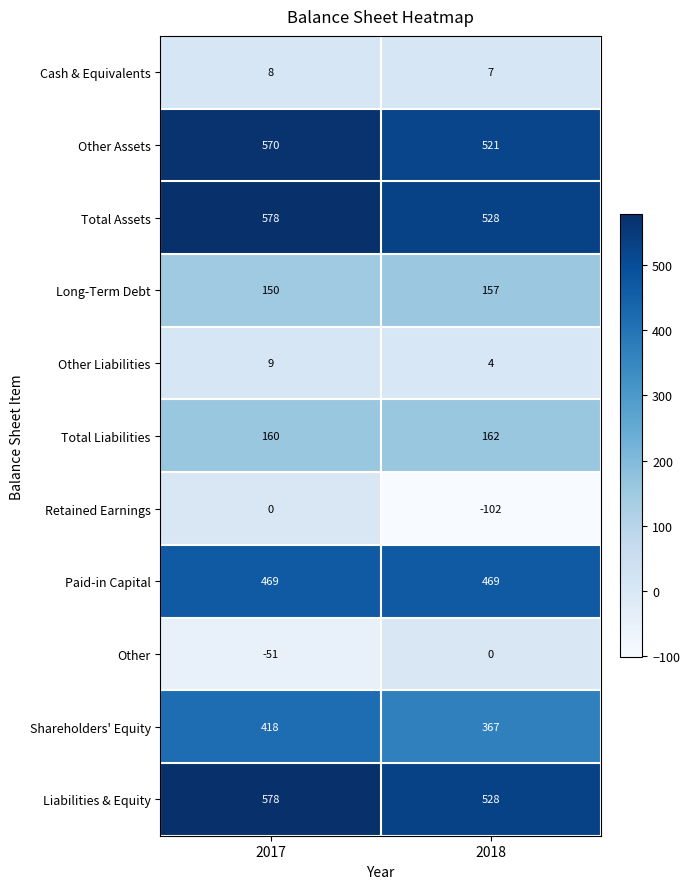

What is the spread (max minus min) of values at 2018?

630